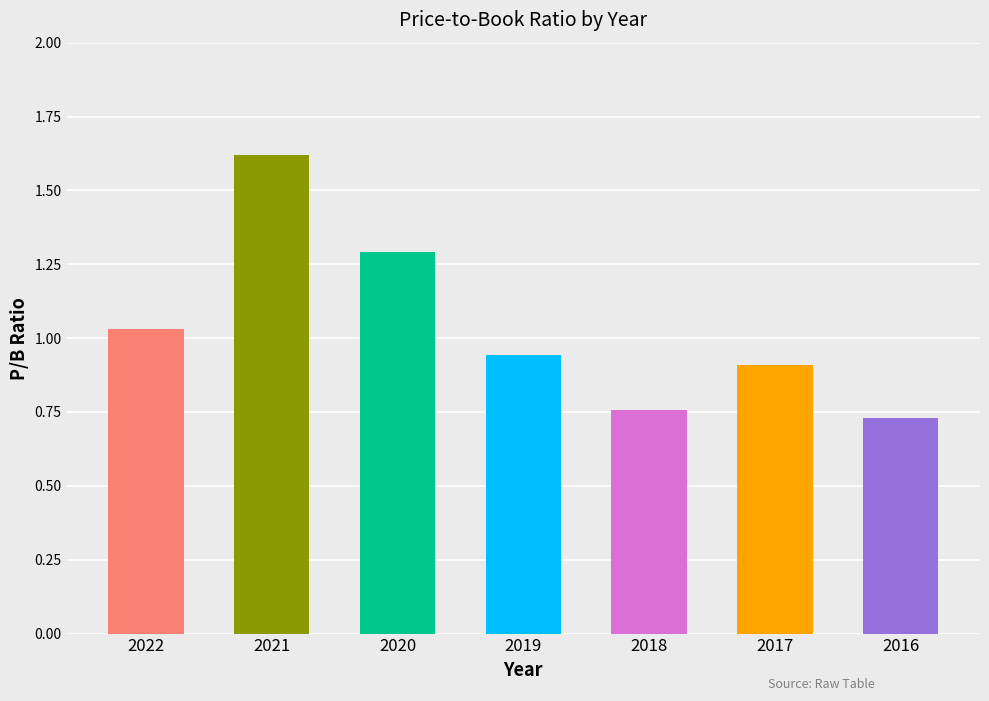

Which category has the highest value across all series?

2021